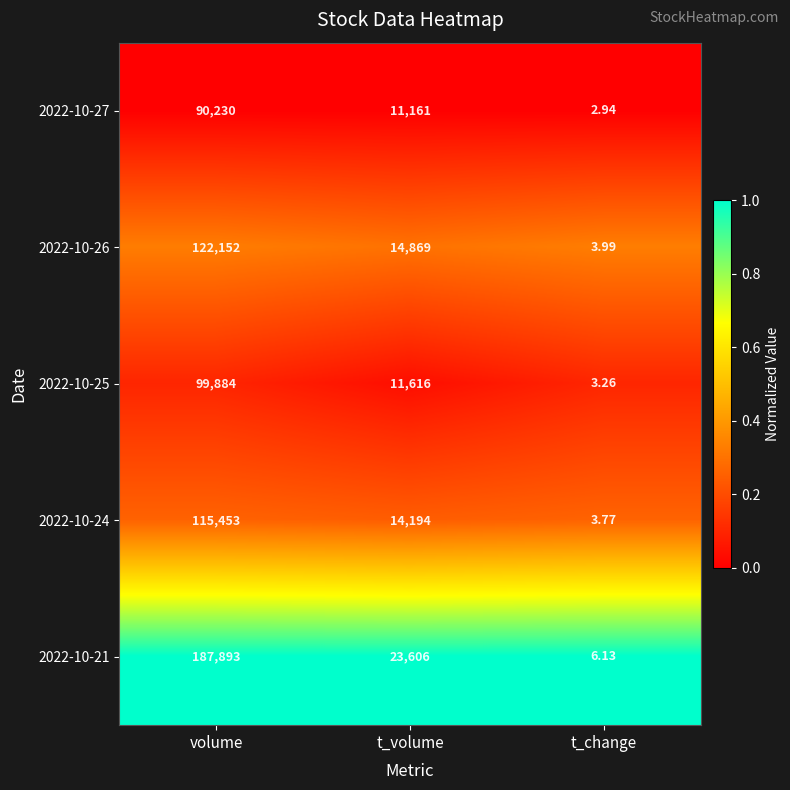

What is the greatest value displayed?

187893.0